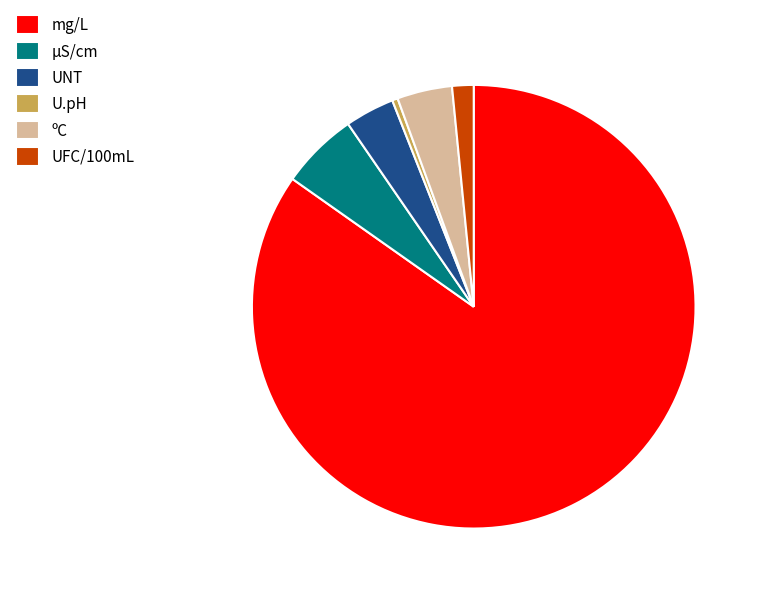

How many segments does this pie chart have?

6